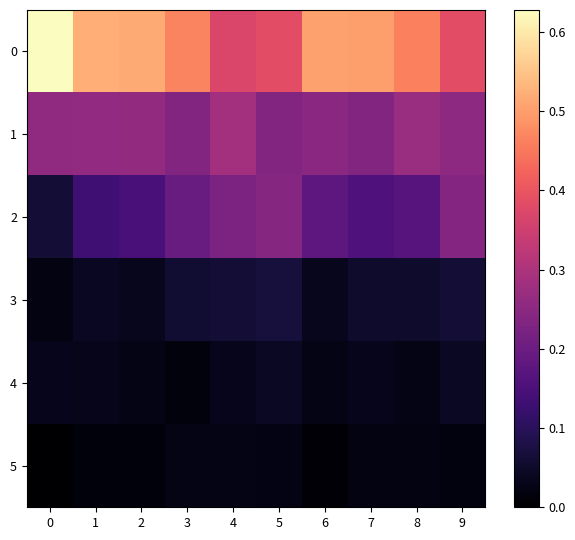

How many data points does each series have?

10